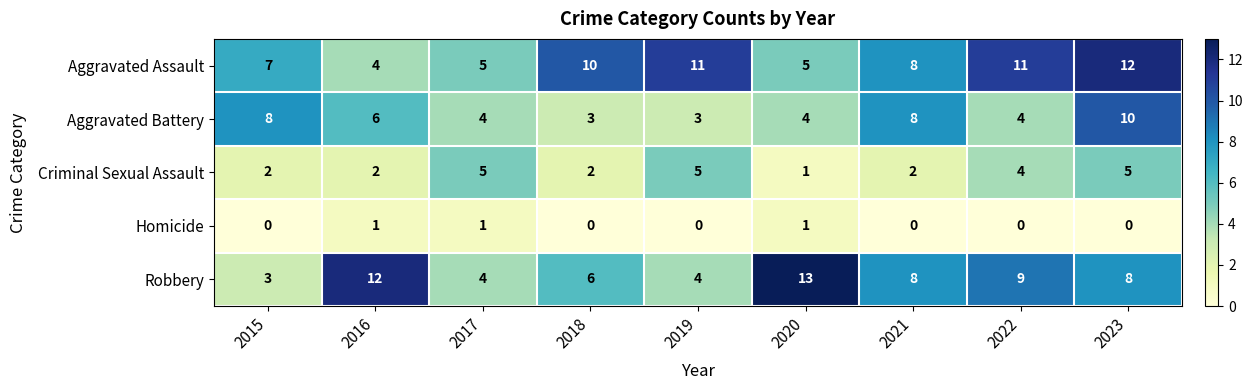

What is the total value across all series at 2015?

20